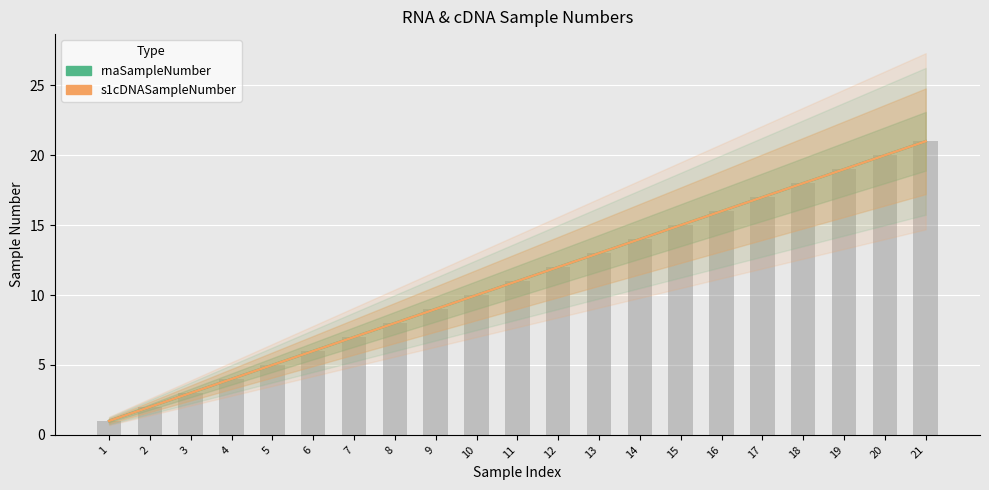

At 17, list the series in order from largest to smallest.

rnaSampleNumber, s1cDNASampleNumber